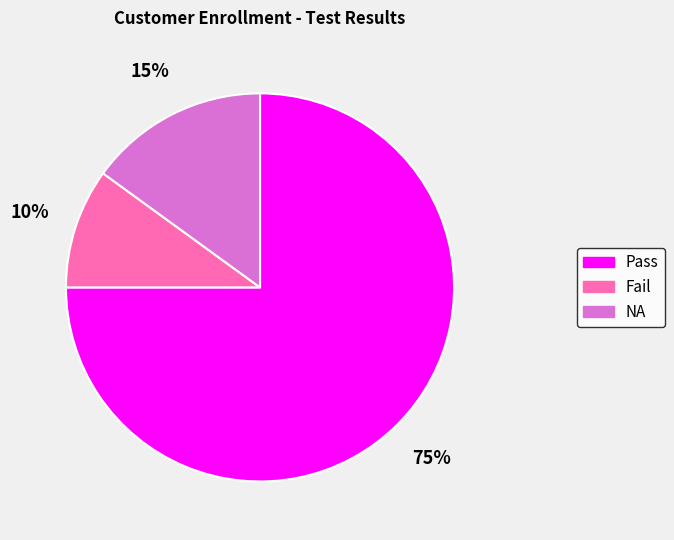

To the nearest percent, what is the difference between the NA and Pass slice percentages?

60%